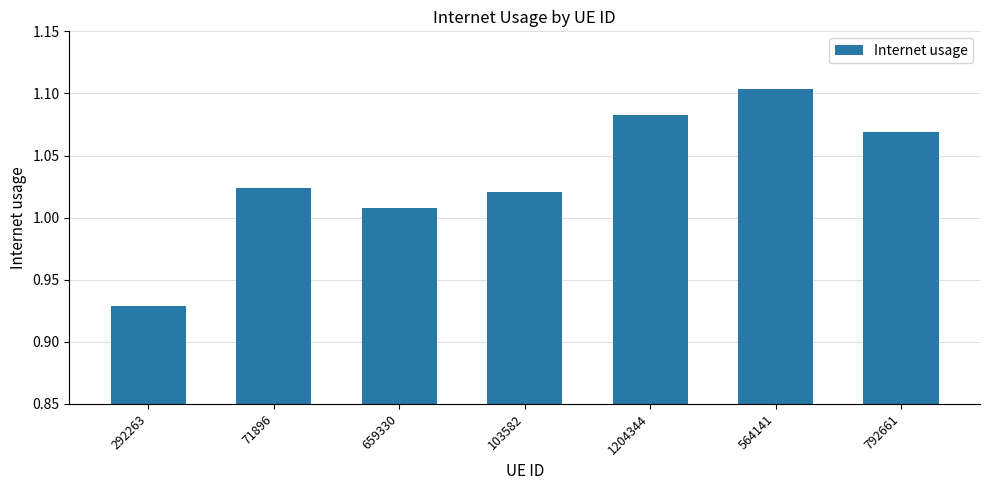

What is the sum of the values at 564141 and 71896?

2.1